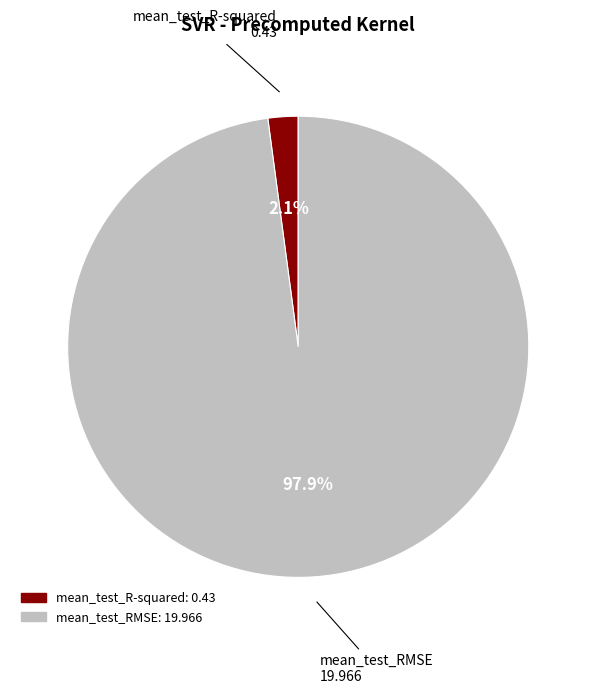

Is it true that mean_test_RMSE is 98% of the pie?

True